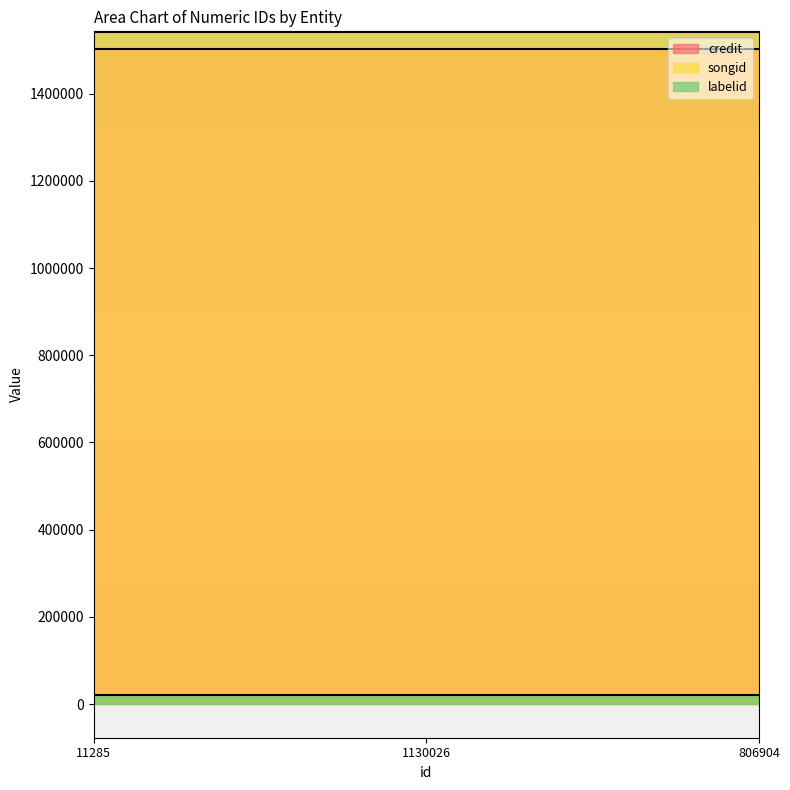

List the labels in order of credit value, largest first.

11285, 1130026, 806904